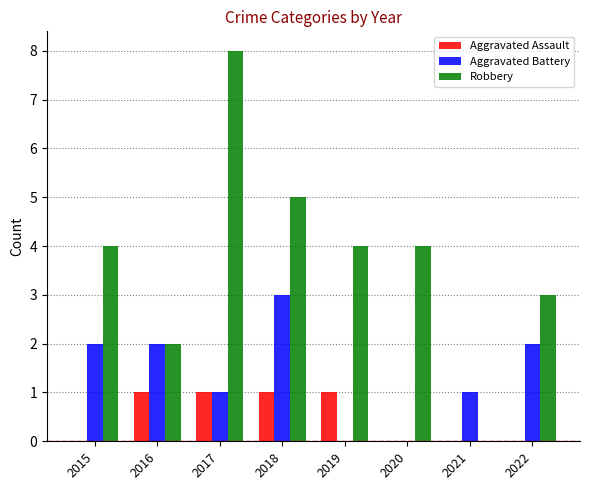

True or false: Aggravated Battery has a value of 2 at 2022.

True